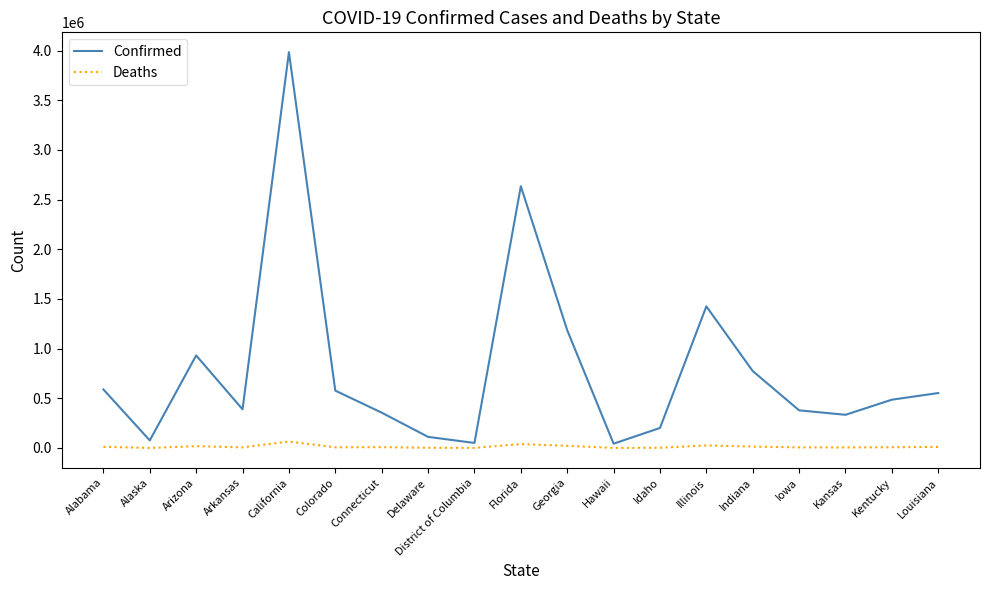

At how many categories does at least one series exceed 1383687?

3